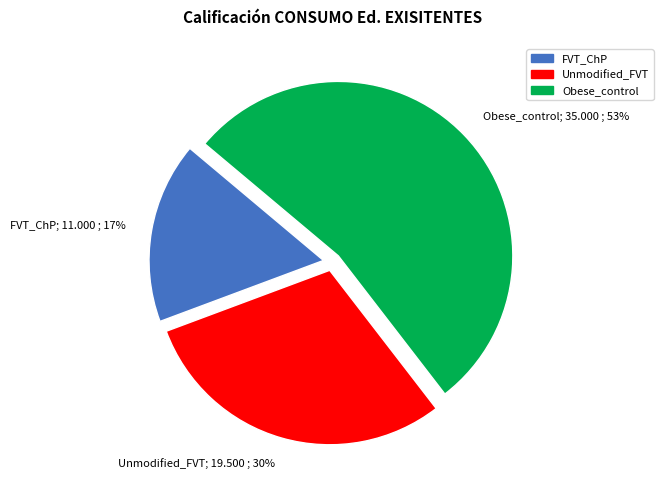

Between FVT_ChP and Unmodified_FVT, which is larger?

Unmodified_FVT